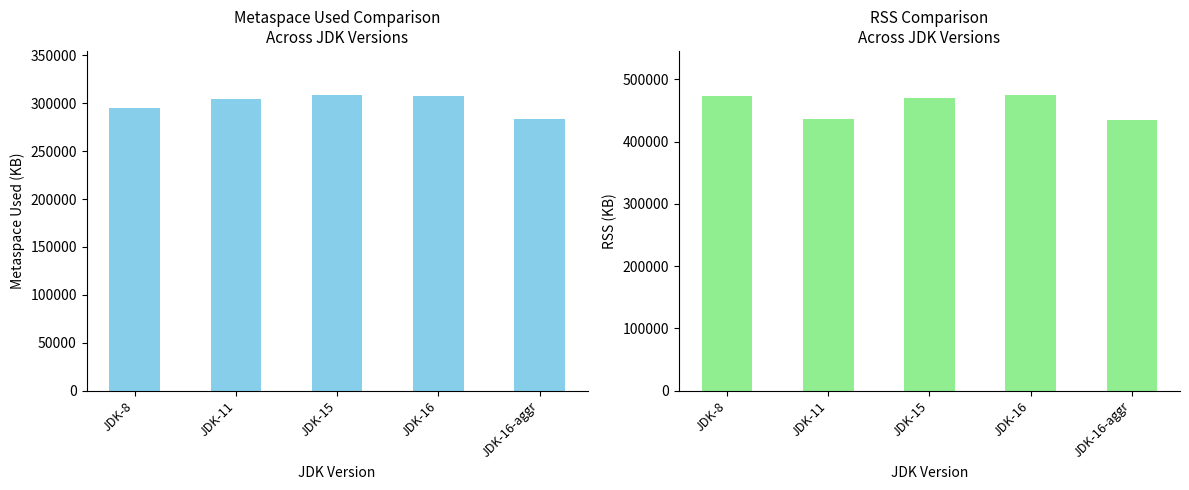

Which series has the widest spread of values?

RSS (KB)